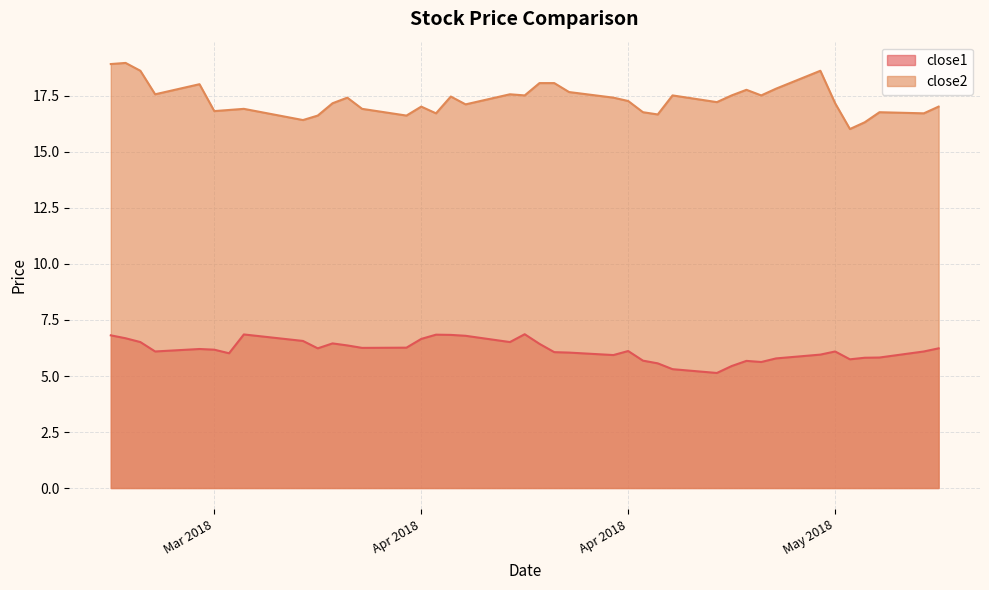

What is the minimum value shown in the chart?

5.1